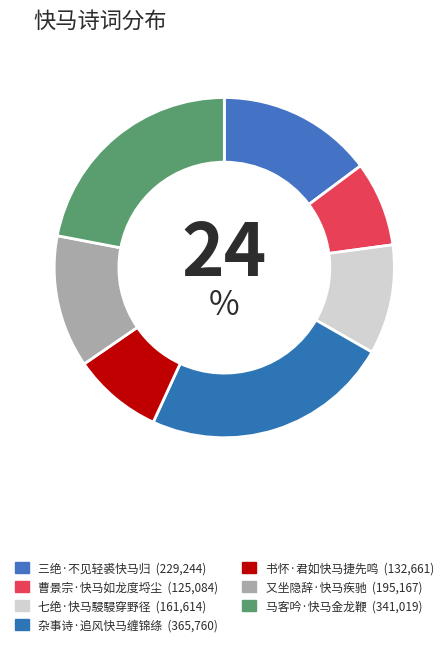

To the nearest percent, what portion does 曹景宗·快马如龙度埒尘 represent?

8%